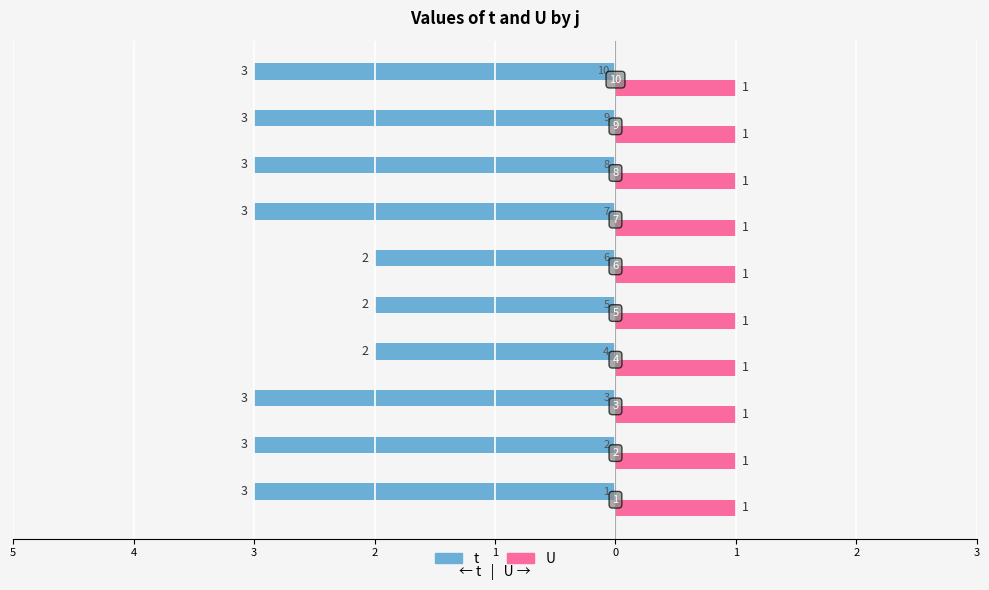

What are all the series names shown in the legend?

t, U